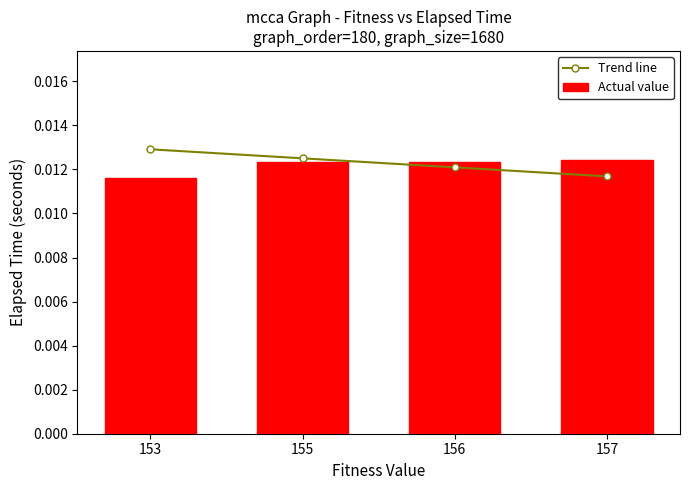

Count the Actual value values in the range 0 to 1.

4